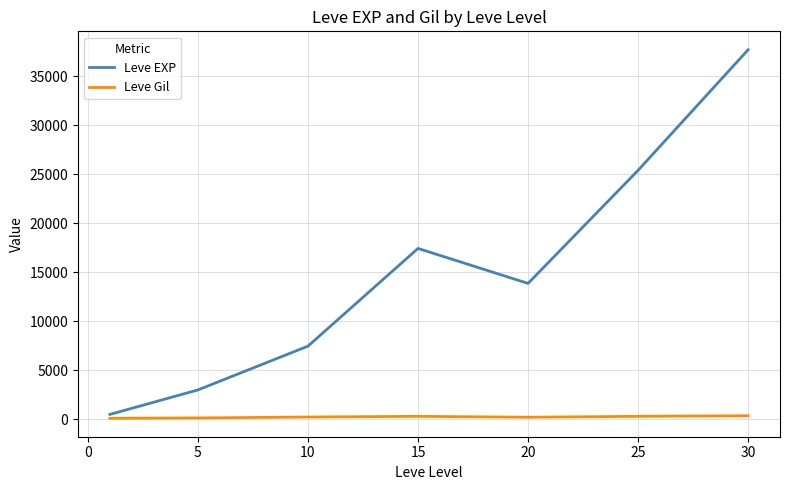

Which series has the largest total across all categories?

Leve EXP